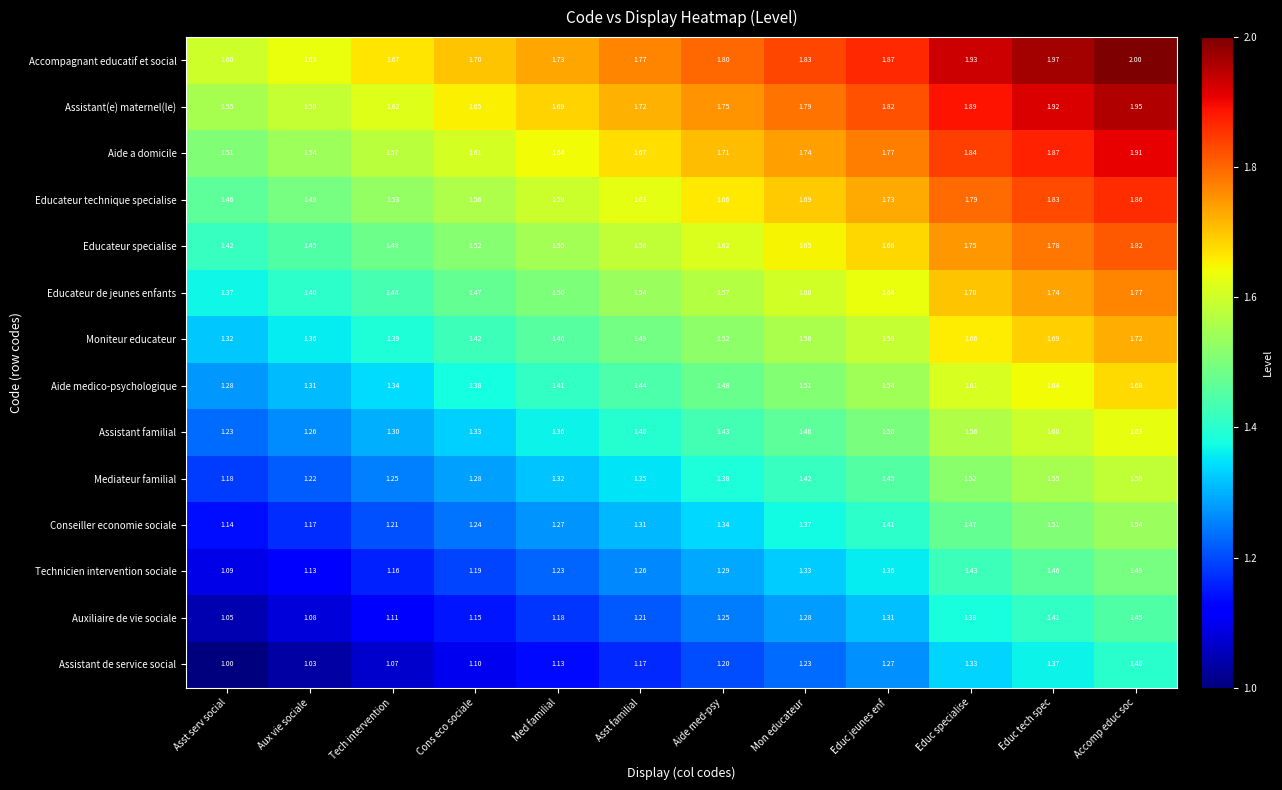

At which category does the chart reach its minimum across all series?

Asst serv social